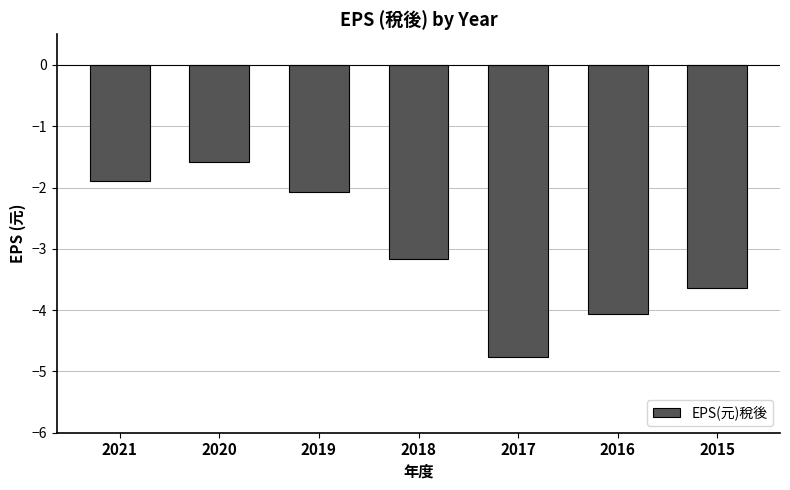

Reading left to right, list all the values displayed in this chart.

2021=-1.9	2020=-1.6	2019=-2.1	2018=-3.2	2017=-4.8	2016=-4.1	2015=-3.6